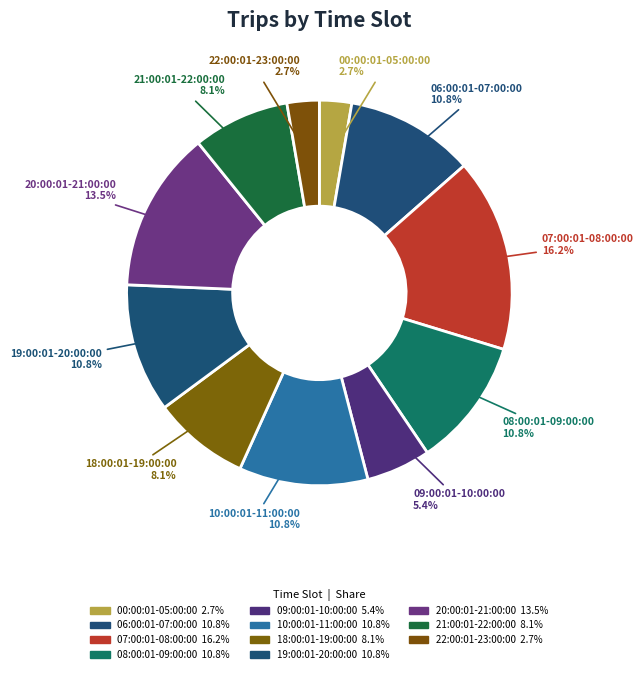

What percentage is the 00:00:01-05:00:00 slice, to the nearest percent?

3%